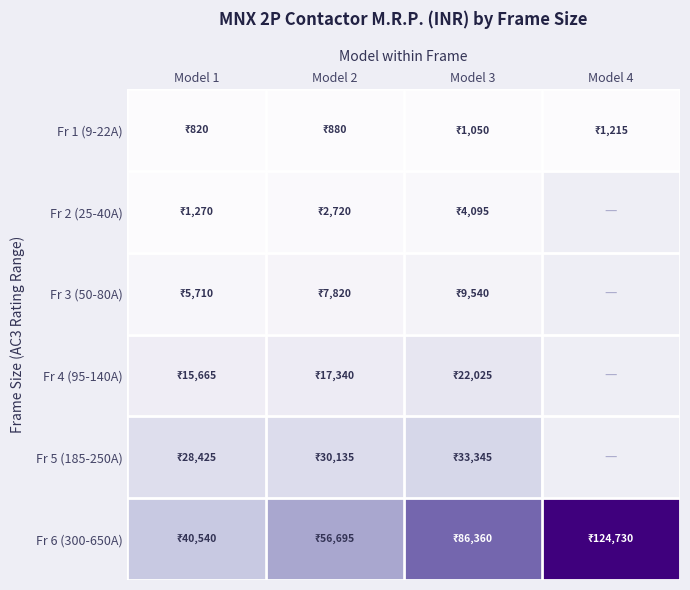

How many values in the Fr 5 (185-250A) series are below 33345?

2